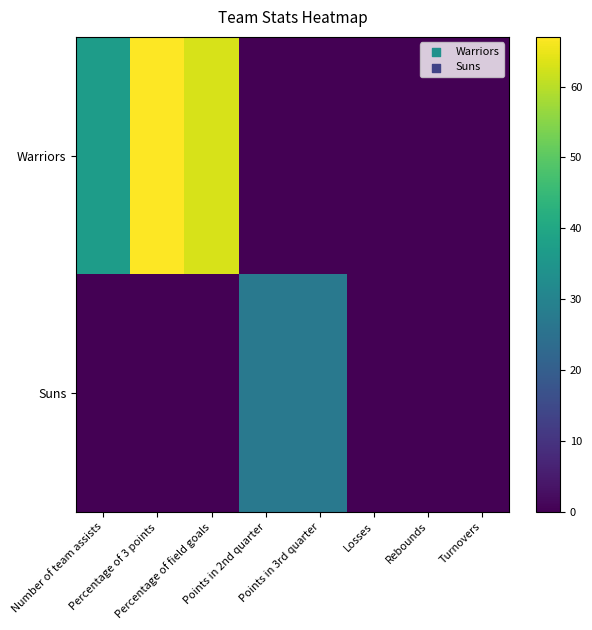

How many categories are shown in the chart?

8